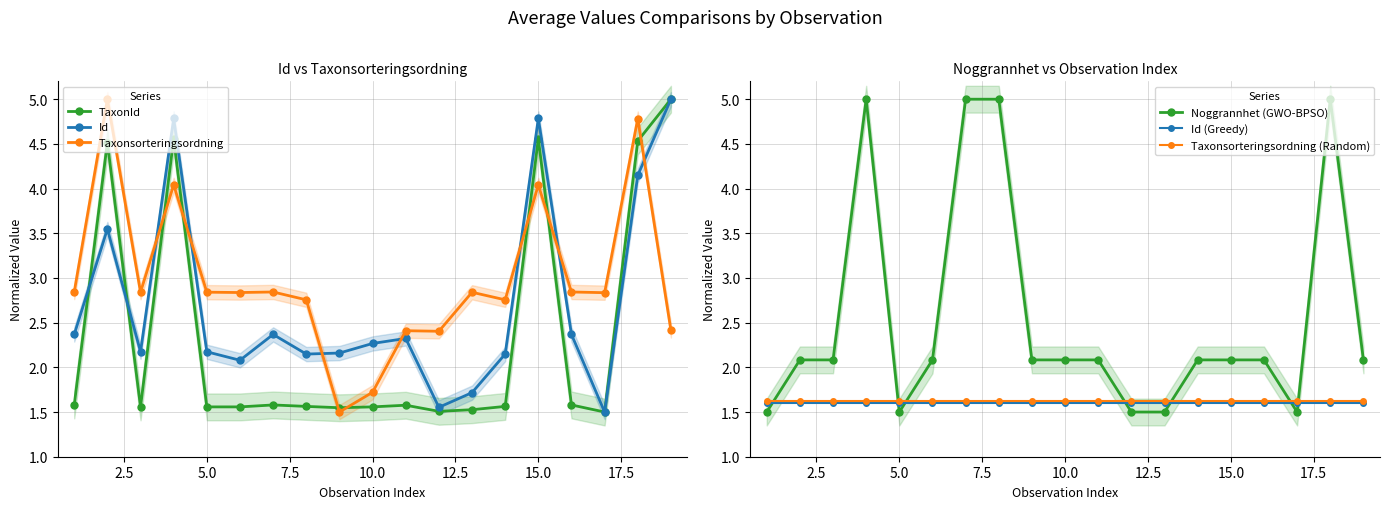

True or false: Id and Taxonsorteringsordning intersect in this chart.

True